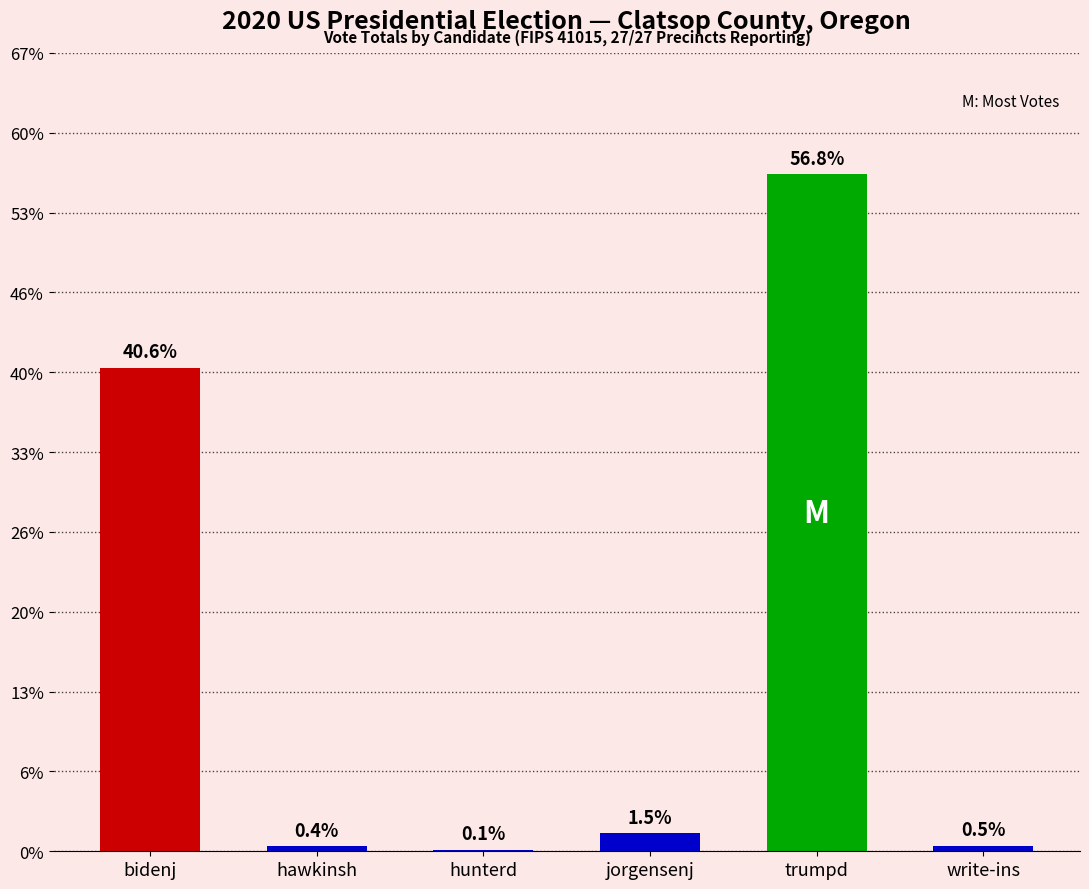

List the labels in order of value, largest first.

trumpd, bidenj, jorgensenj, write-ins, hawkinsh, hunterd